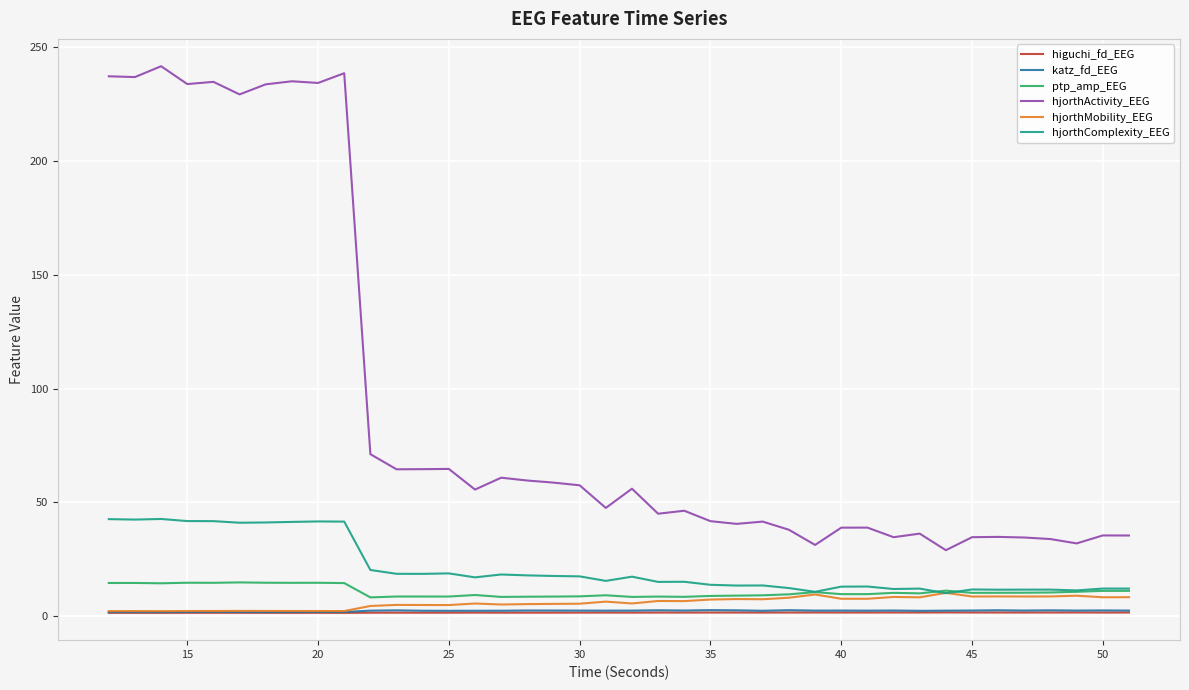

Which series has the largest total across all categories?

hjorthActivity_EEG